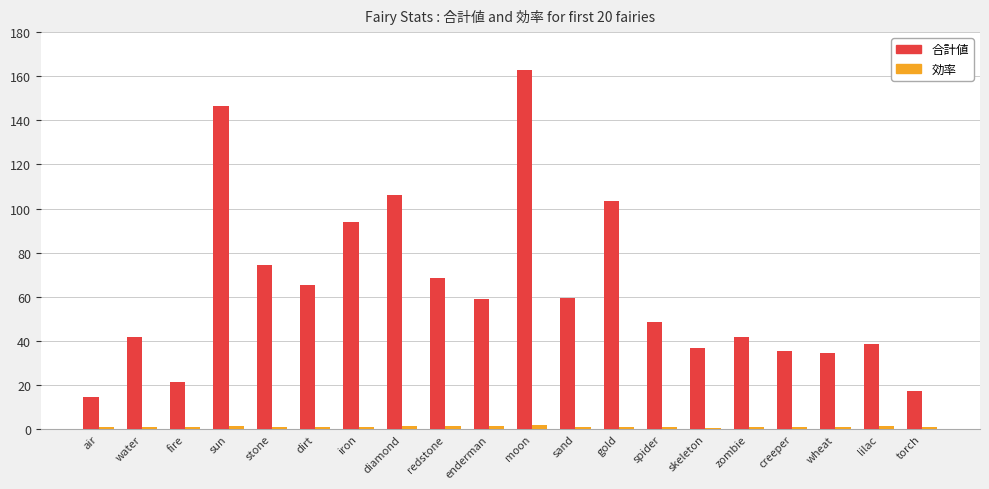

Which series has the largest range (max minus min)?

合計値